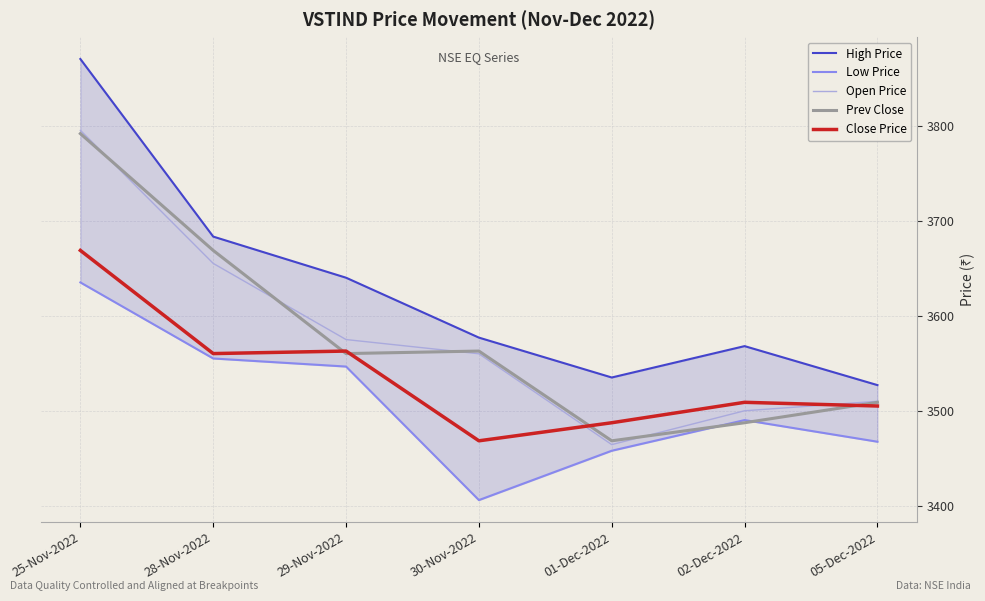

True or false: High Price has more than 0 interior local peaks.

True